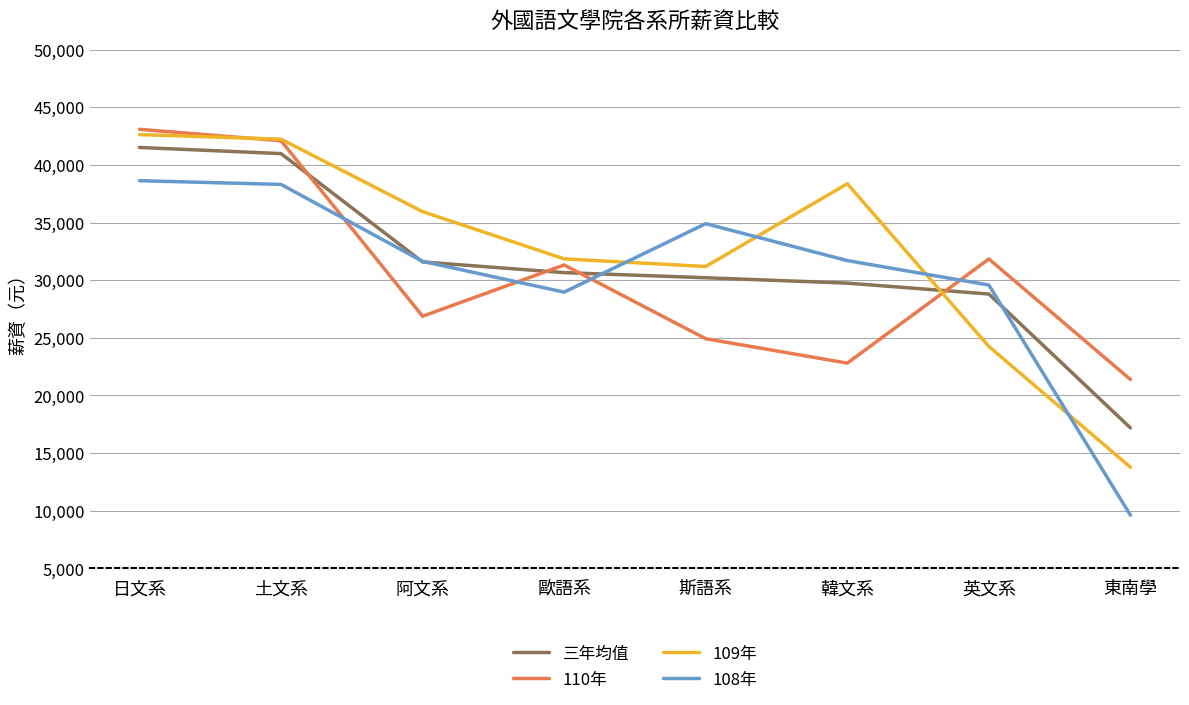

Which series changed the most between 日文系 and 英文系?

109年